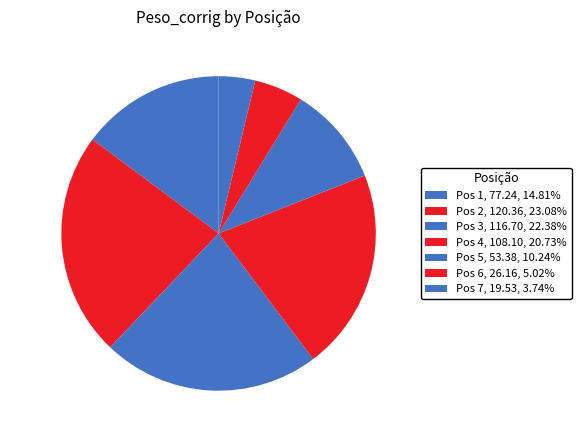

Approximately how many times larger is the value at Pos 6 compared to Pos 7?

1.3